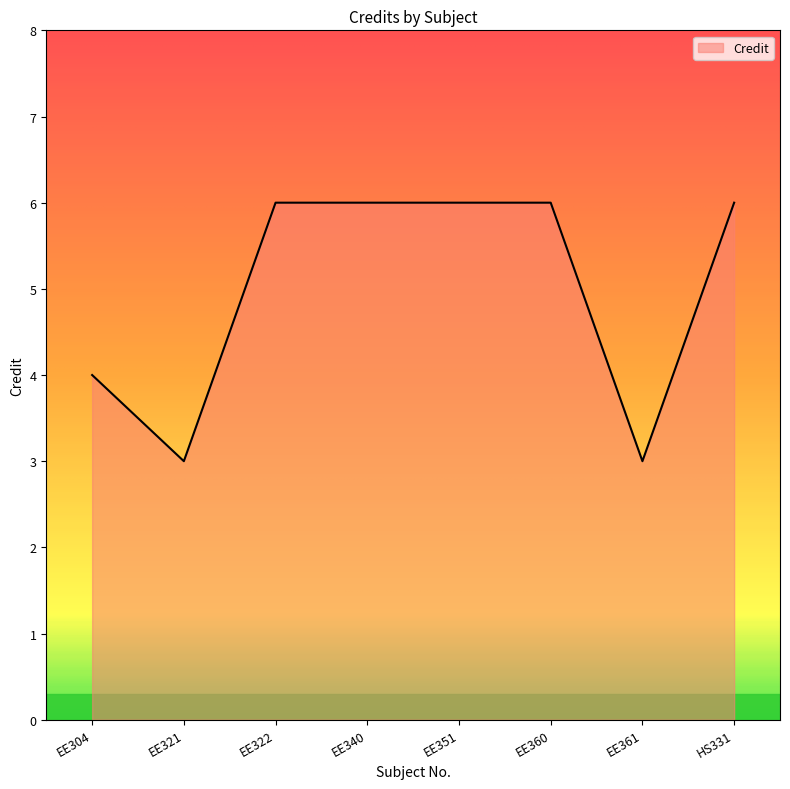

How many series are shown in this chart?

1